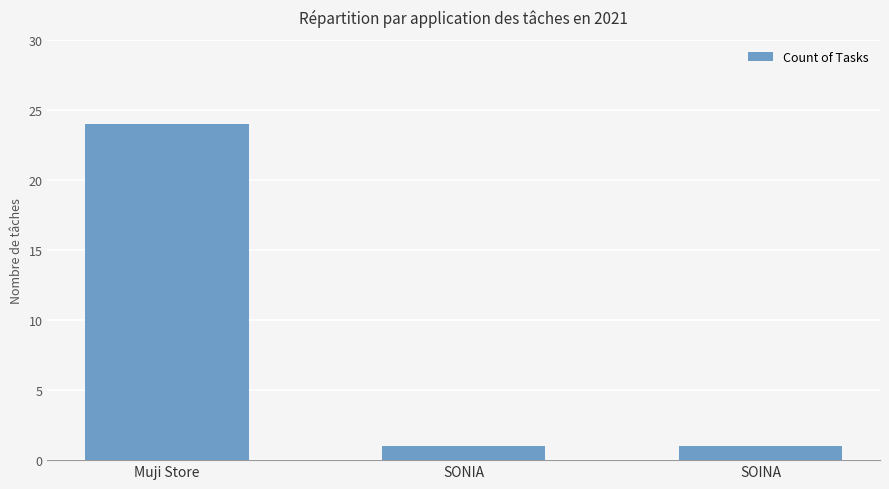

What is the difference between the values at Muji Store and SONIA?

23